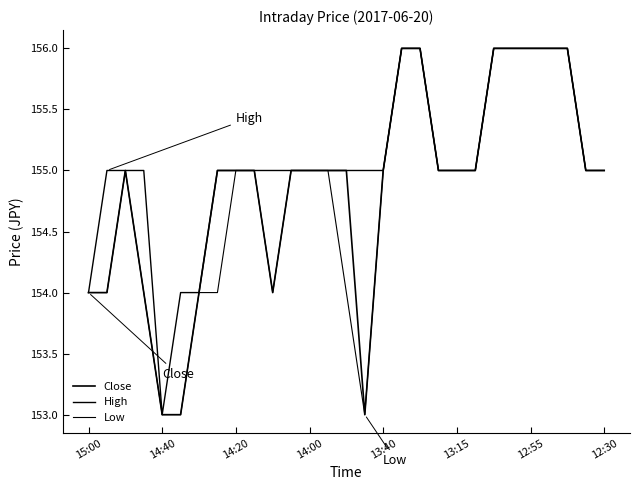

How many lines are shown in the chart?

3